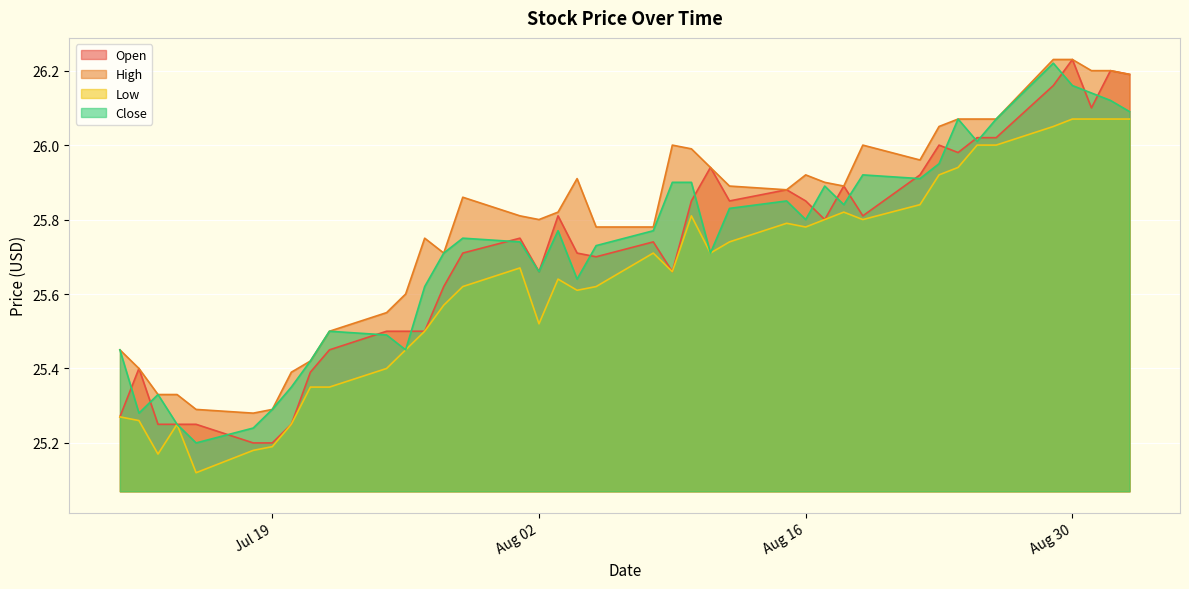

Read the High value at 2016-08-25.

26.1